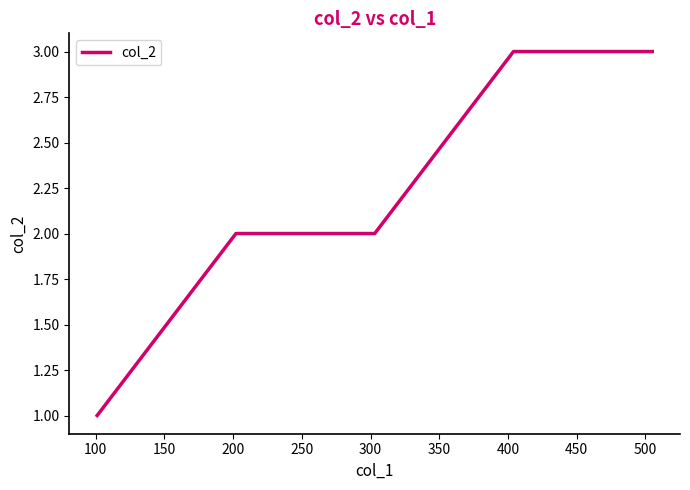

Is this an area chart (filled region under the line)?

No